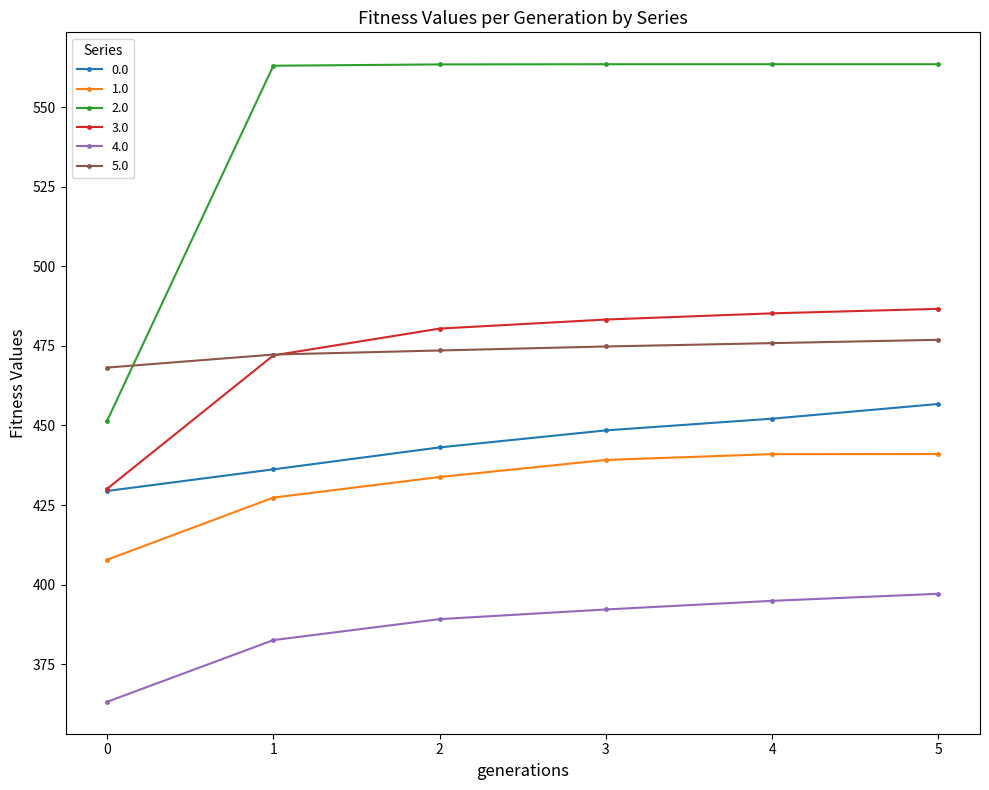

What is the difference between the second highest and second lowest values in the 1.0 series?

13.7